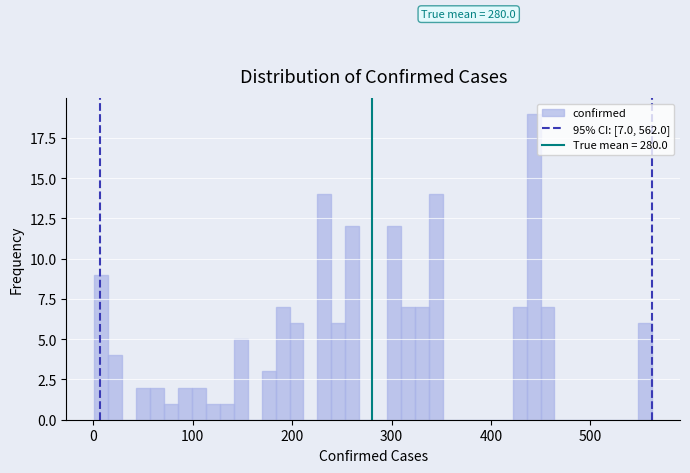

Around what value on the x-axis is the tallest bar? Give the approximate position of its centre, as read against the axis.

440